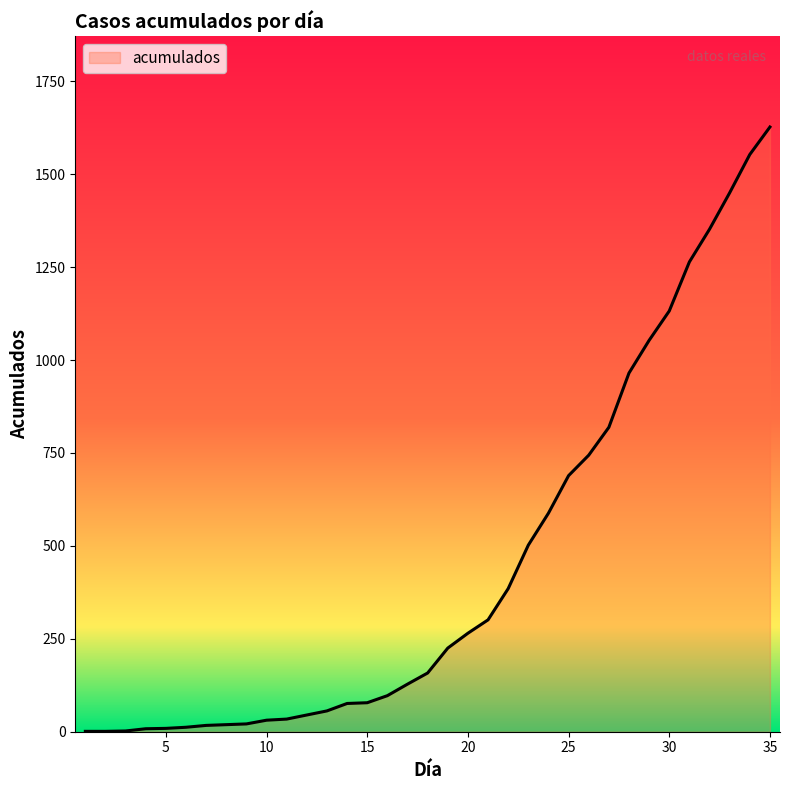

What is the maximum value shown in the chart?

1627